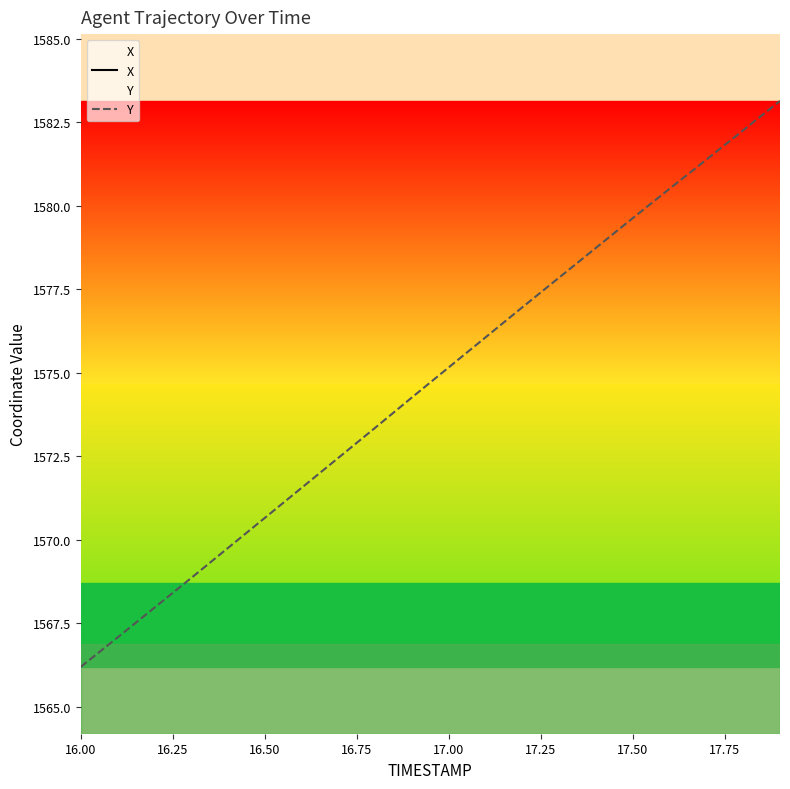

Reading left to right, extract all data points from this chart.

X: 3120.9	3121.9	3122.9	3123.8	3124.8	3125.8	3126.8	3127.7	3128.7	3129.7	3130.7	3131.6	3132.6	3133.6	3134.6	3135.5	3136.5	3137.4	3138.4	3139.3
Y: 1566.2	1567.1	1568.0	1568.8	1569.8	1570.7	1571.5	1572.5	1573.3	1574.3	1575.2	1576.1	1577.0	1577.8	1578.7	1579.6	1580.5	1581.4	1582.3	1583.1